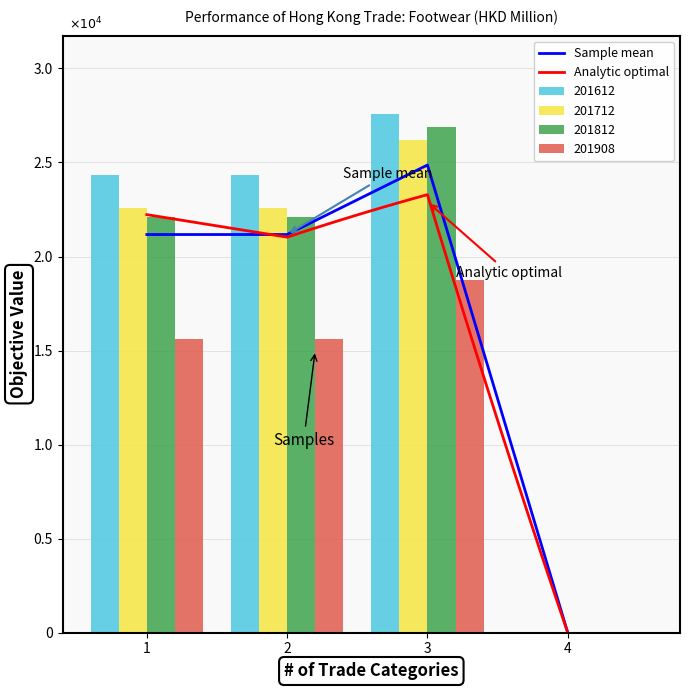

Is the value of 201908 at 3 greater than the value of 201612 at 3?

No